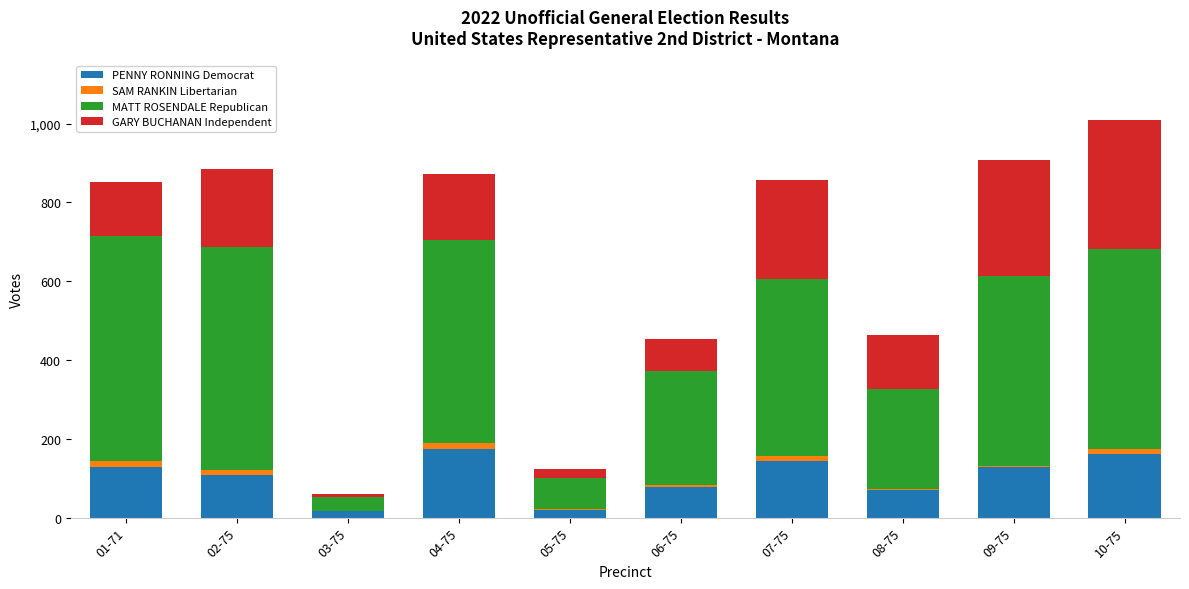

What is the highest value of the PENNY RONNING Democrat series?

175